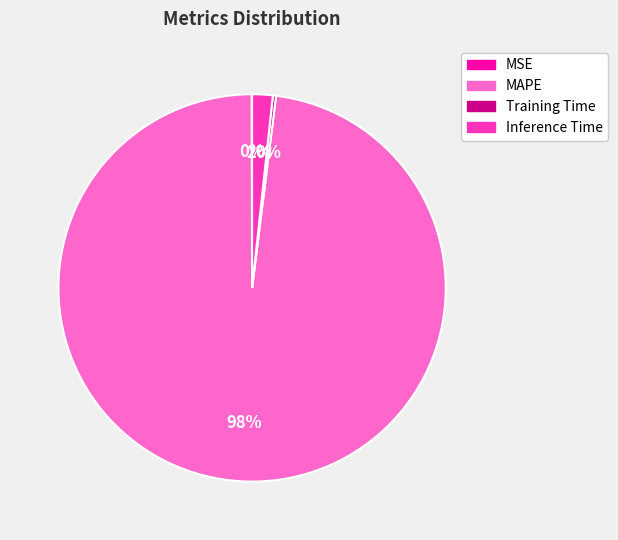

To the nearest percent, what is the difference between the largest and smallest slice percentages?

98%